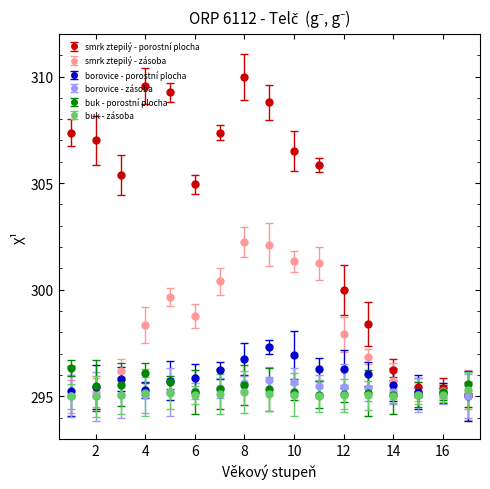

Which series has the largest range (max minus min)?

smrk ztepilý - porostní plocha